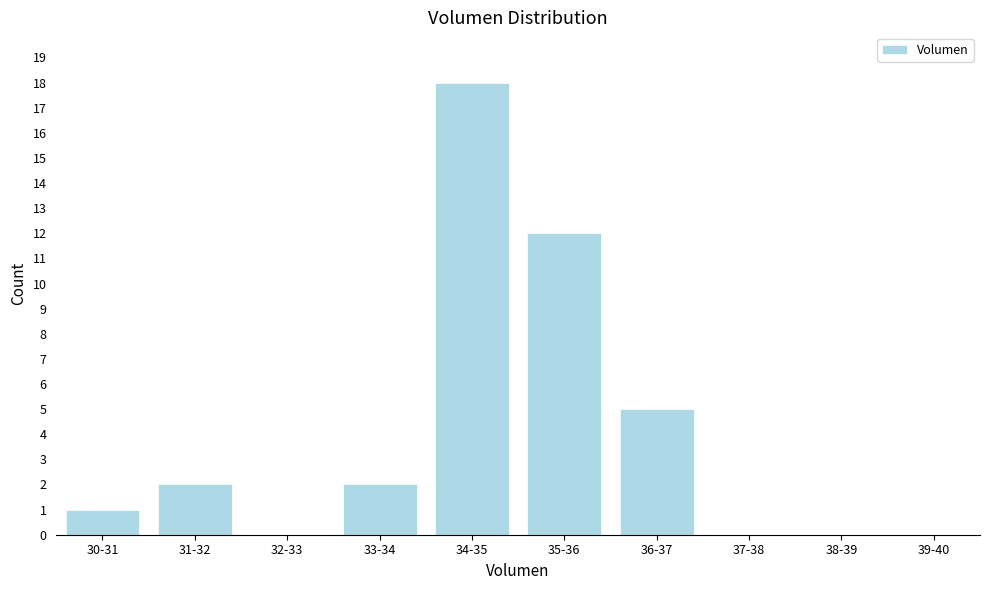

Reading left to right, transcribe all the data shown in this chart.

30-31=1	31-32=2	32-33=0	33-34=2	34-35=18	35-36=12	36-37=5	37-38=0	38-39=0	39-40=0